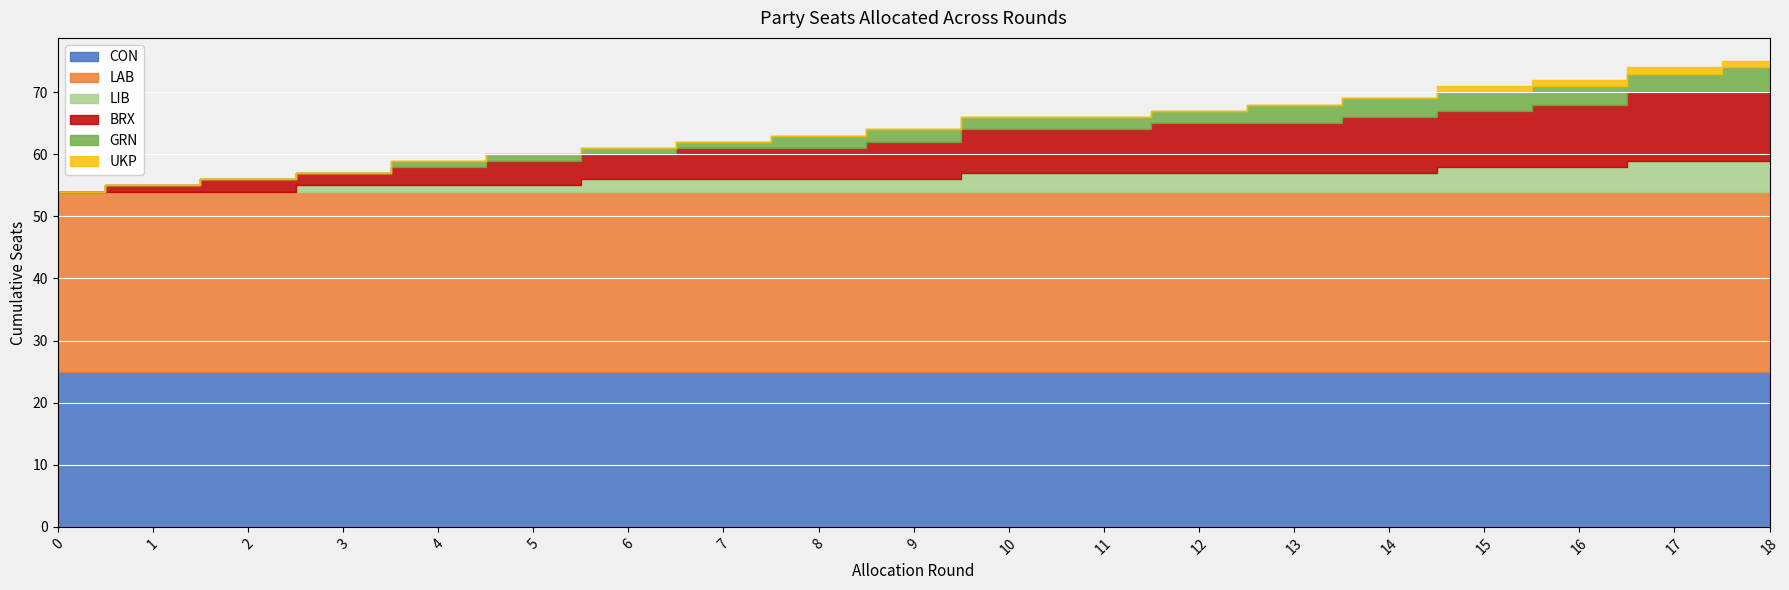

True or false: BRX has more than 1 points higher than both neighbors.

False